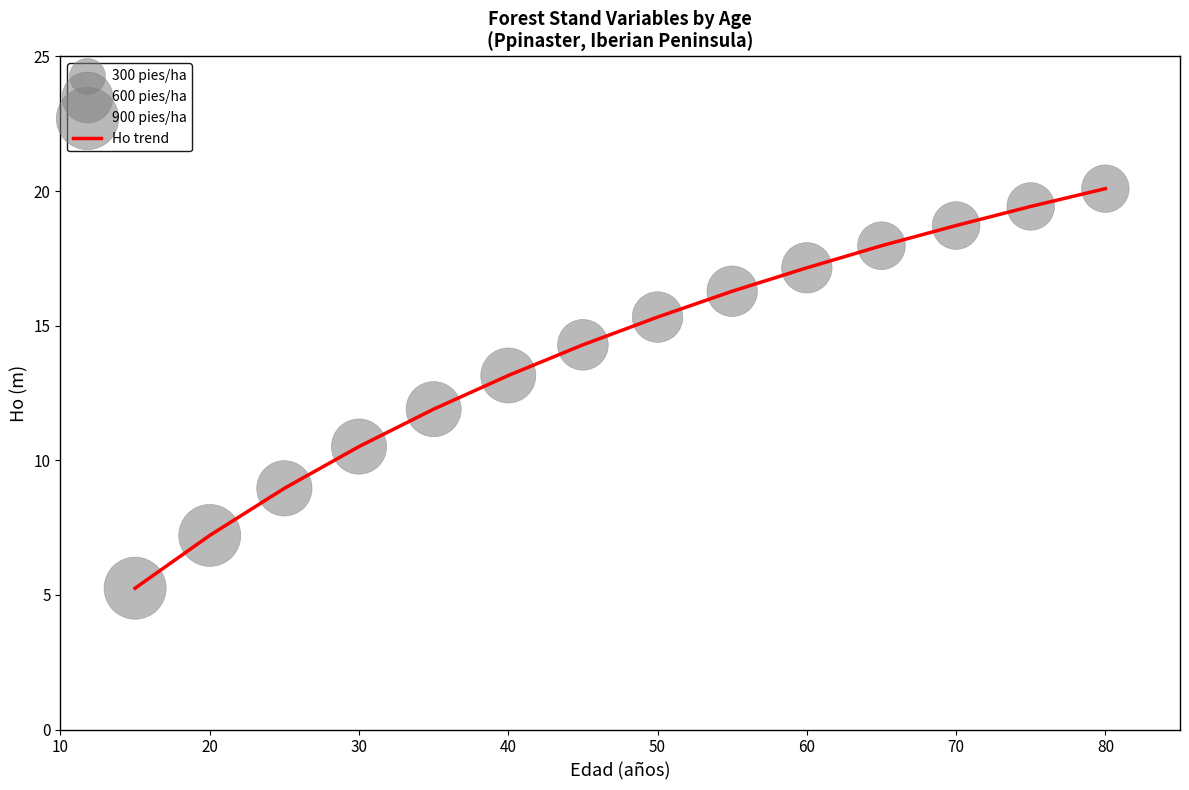

What is the greatest value displayed?

20.1